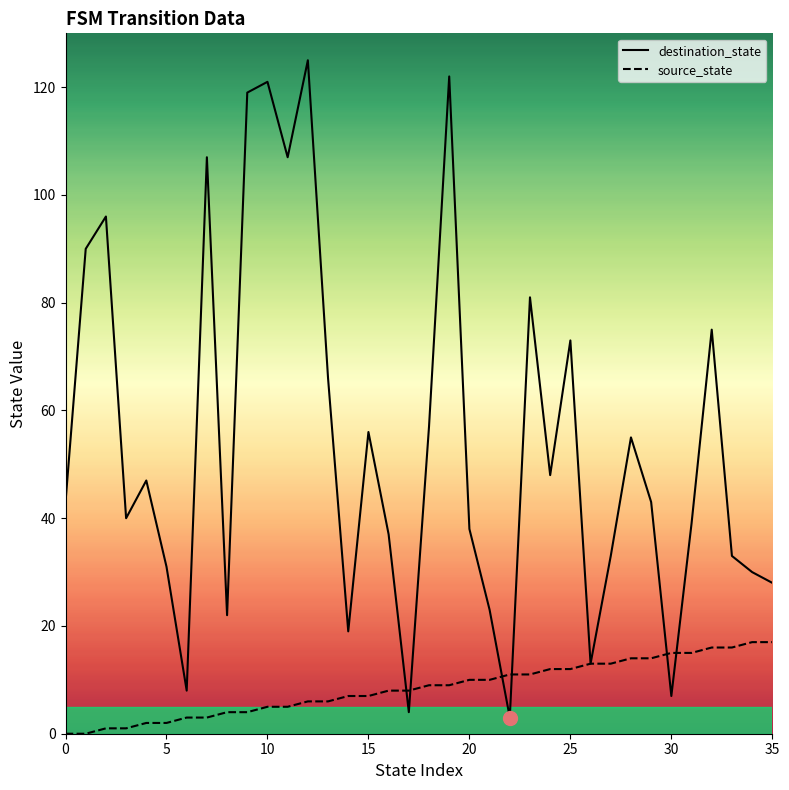

How many categories are shown in the chart?

36